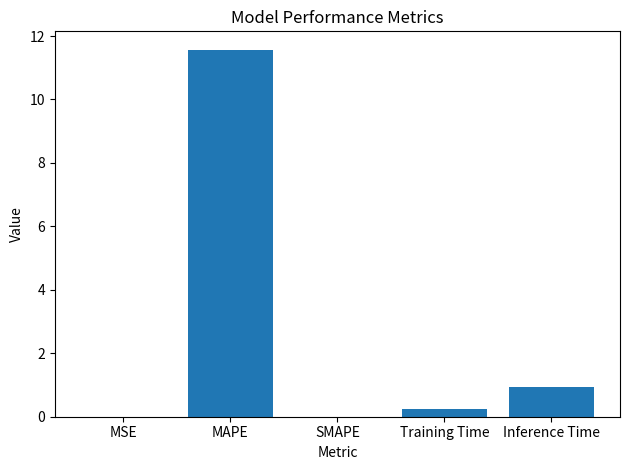

What is the greatest value displayed?

11.6